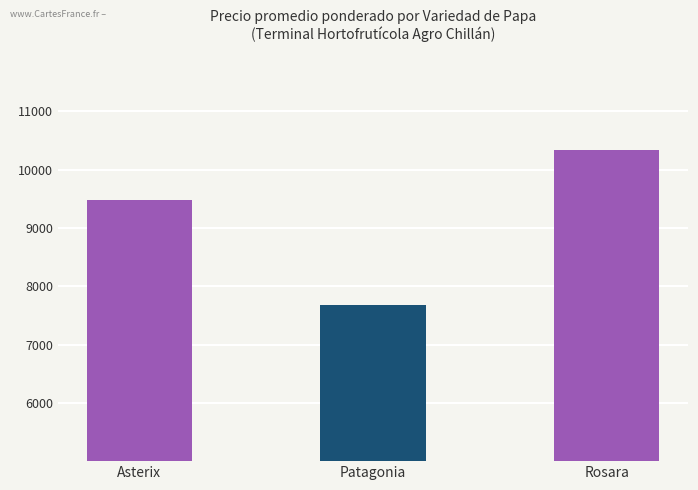

Count the number of categories in the chart.

3